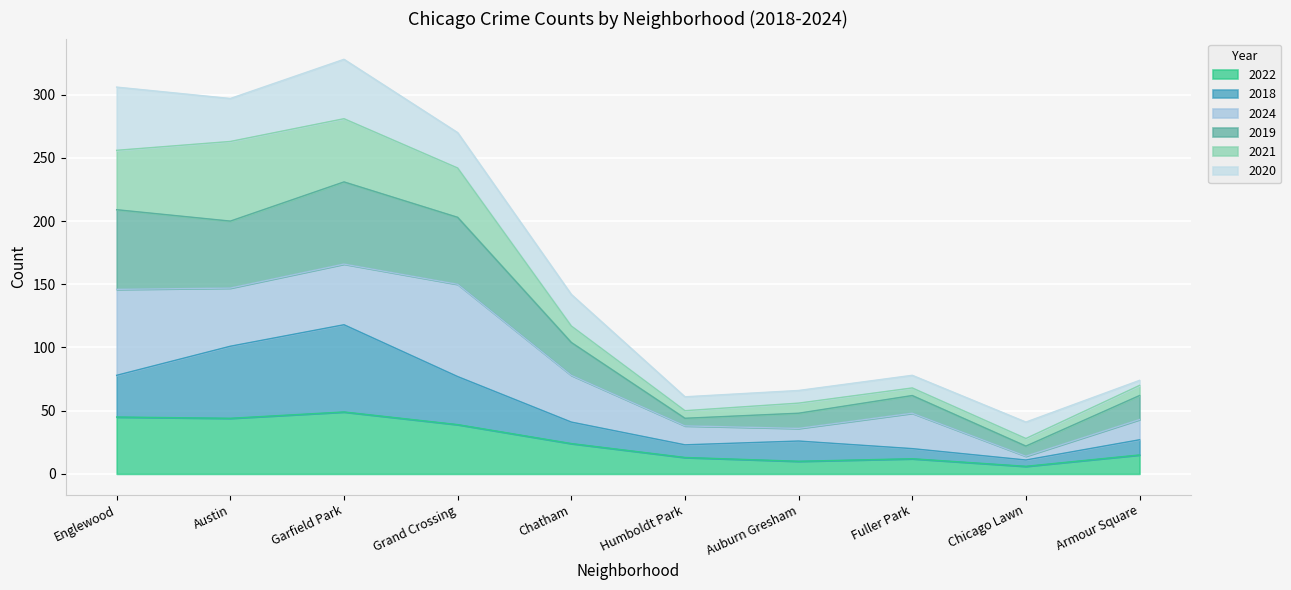

What are all the series names shown in the legend?

2022, 2018, 2024, 2019, 2021, 2020